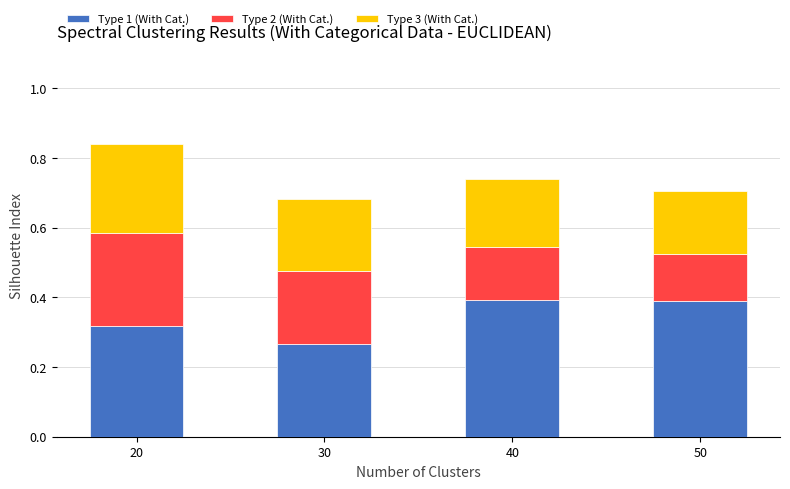

The Type 1 (With Cat.) series shows 0.4 at 50. True or false?

True